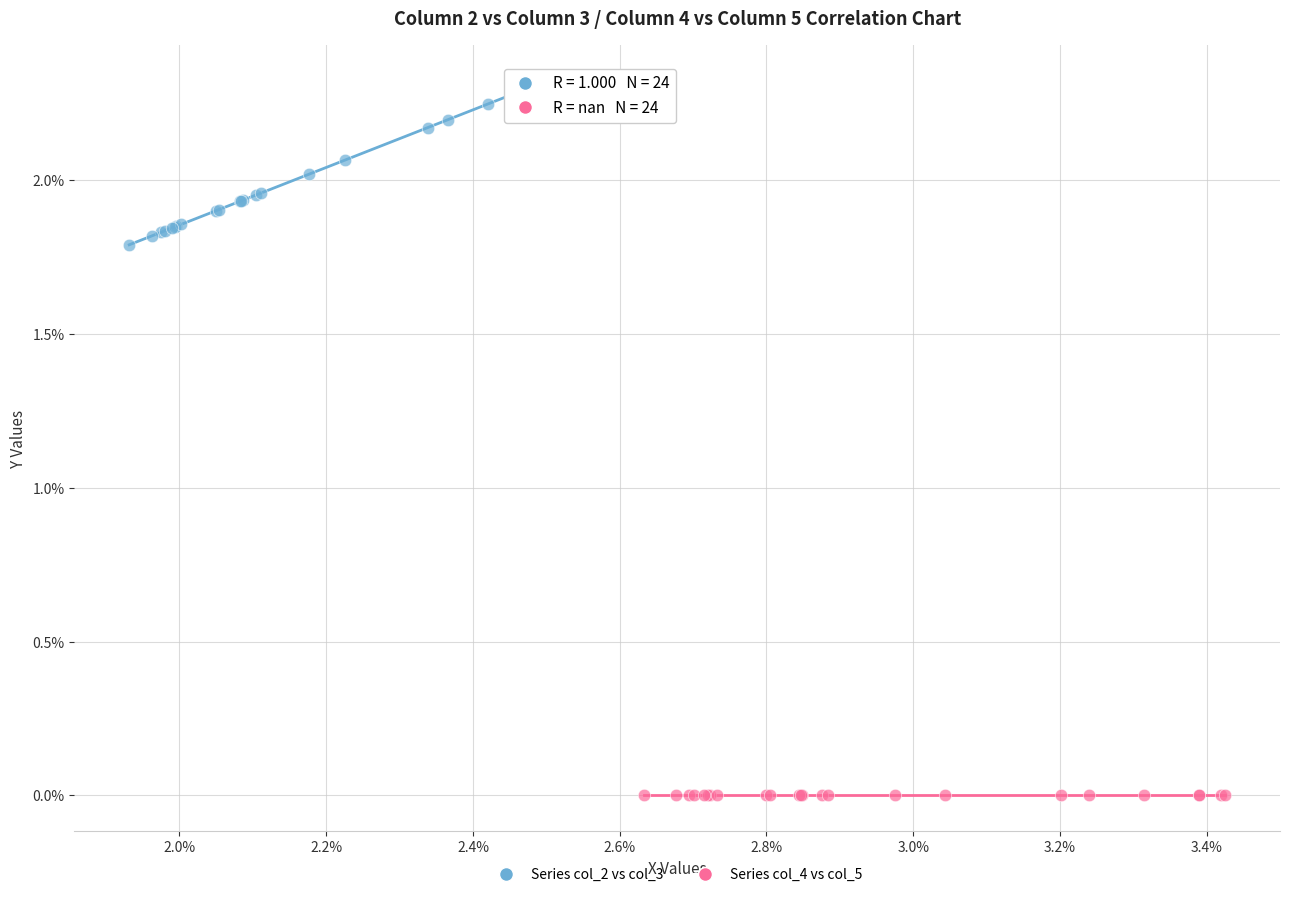

Which series contains the lowest Y value?

Series col_4 vs col_5